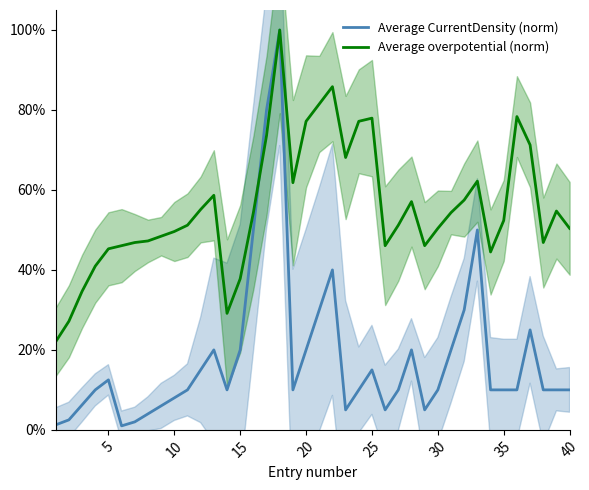

The value of Average overpotential (norm) at 15 is 0.1. True or false?

False